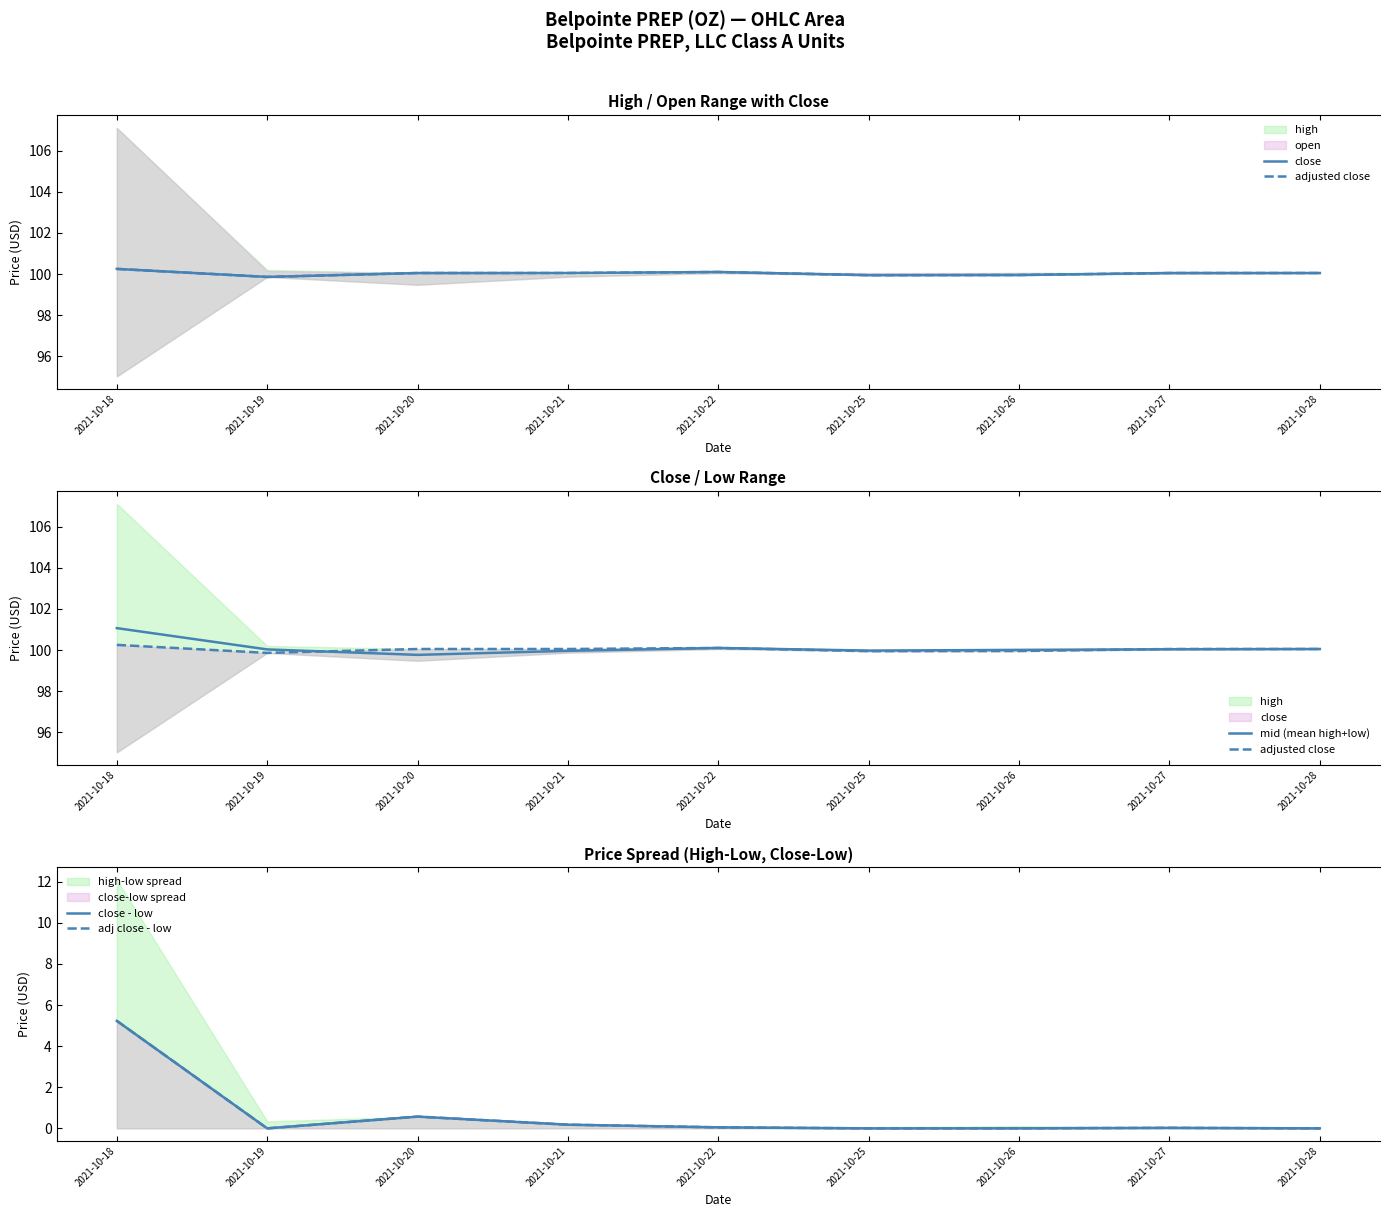

How many values in the adjusted close series are below 100?

3